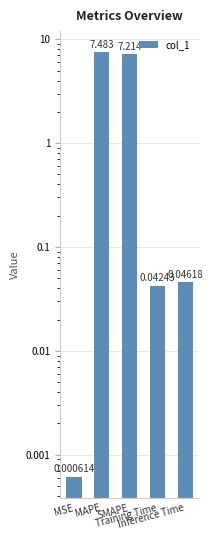

What is the change in value from MAPE to Inference Time?

-7.4